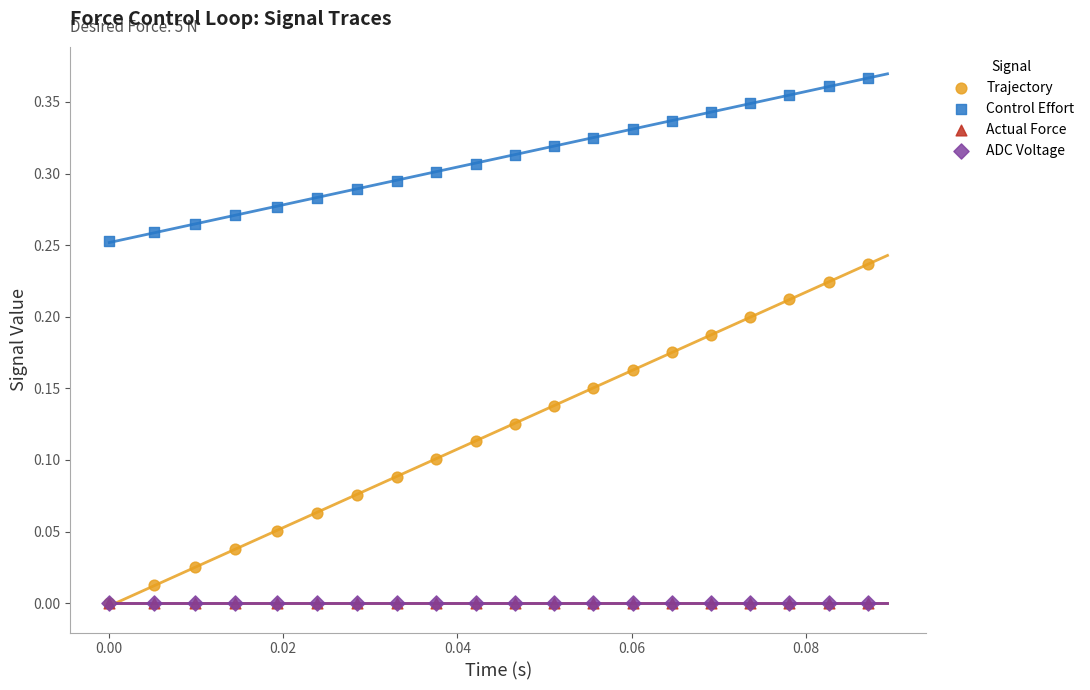

What are all the series names shown in the legend?

Trajectory, Control Effort, Actual Force, ADC Voltage